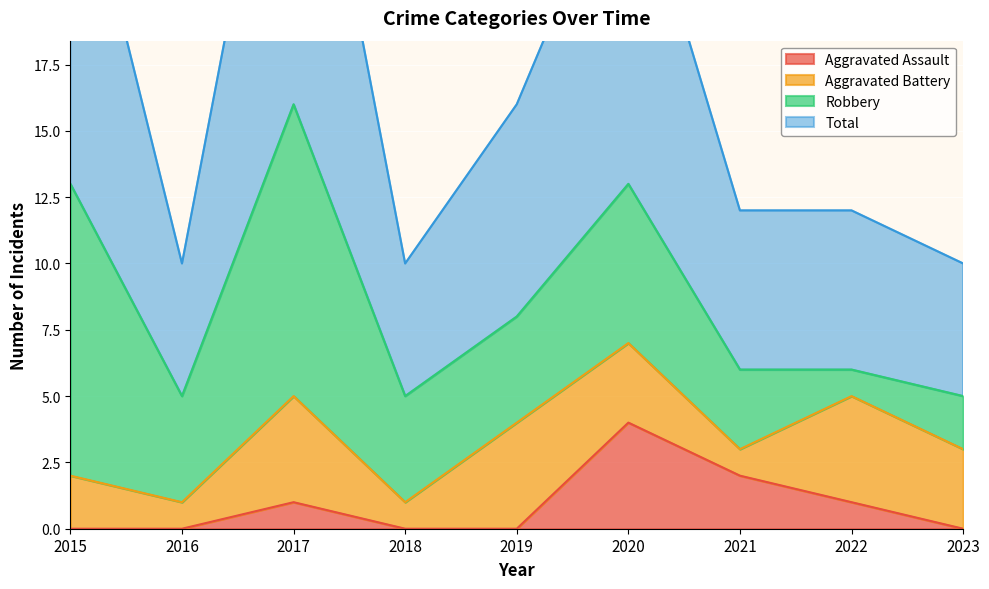

The value of Aggravated Assault at 2020 is 1. True or false?

False